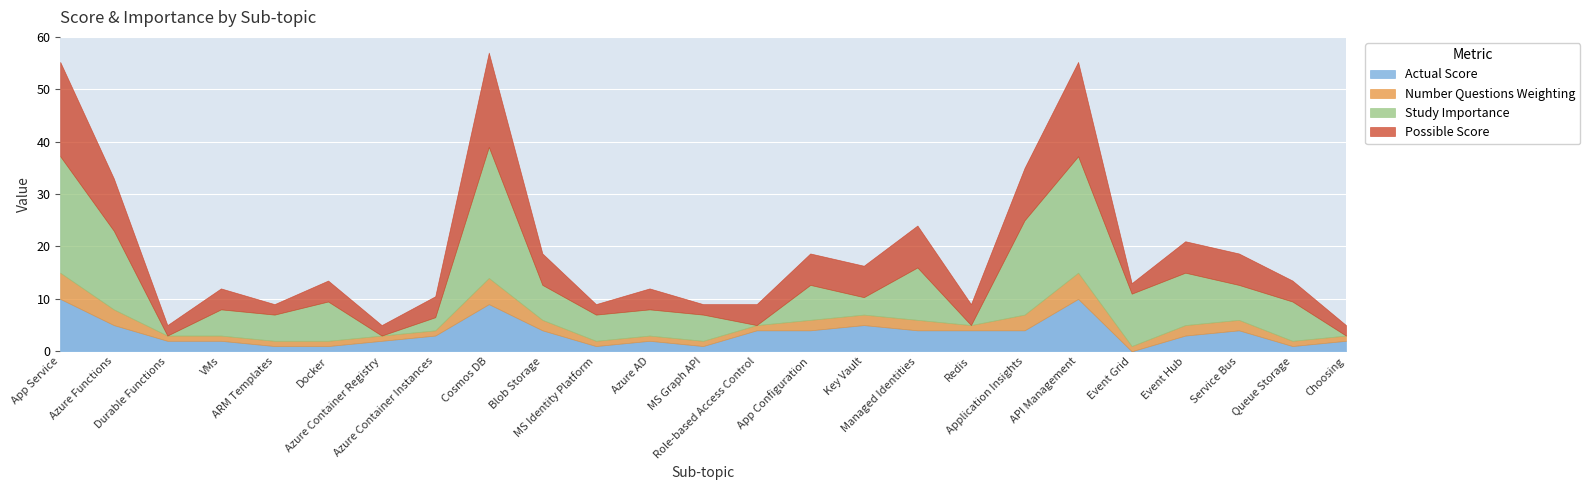

At which category does Possible Score reach its first local valley?

Durable Functions